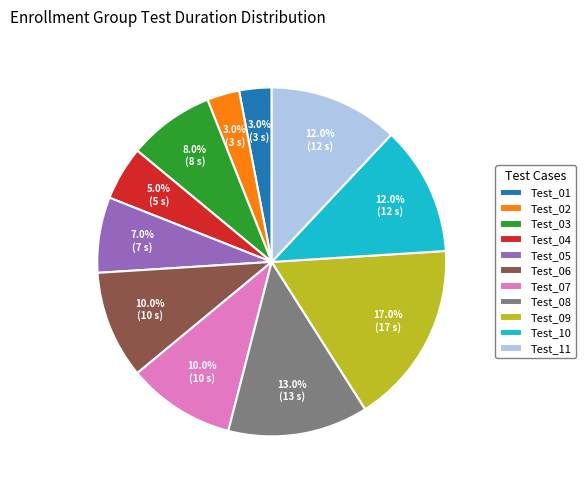

What is the ratio of the value at Test_09 to the value at Test_10?

1.4